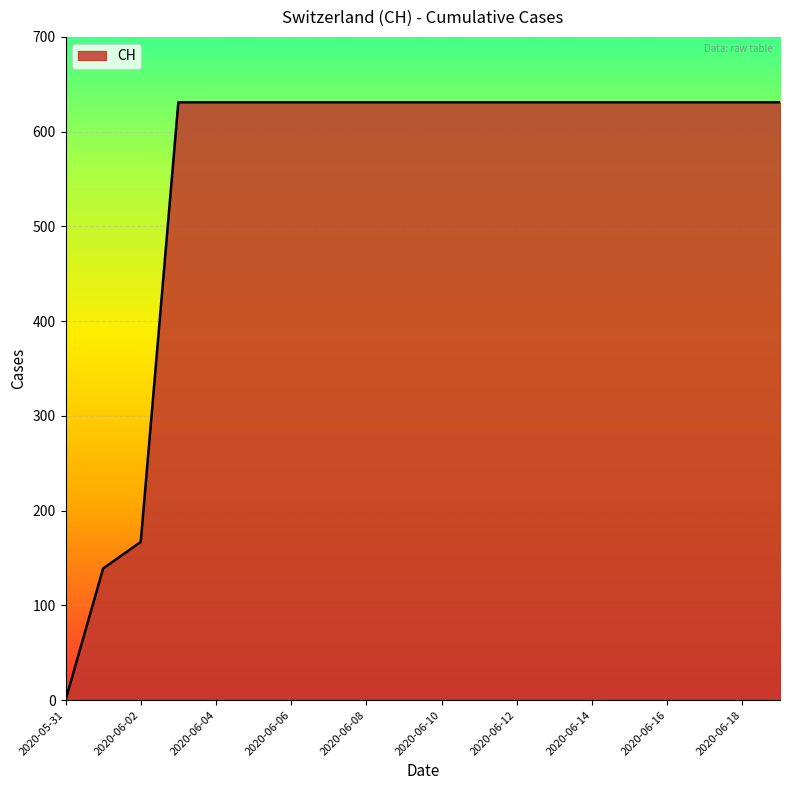

What is the sum of all values?

11033